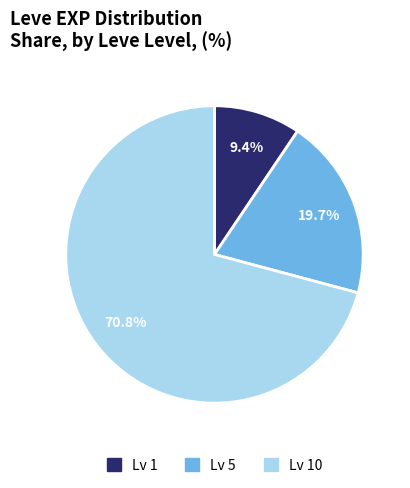

How many segments does this pie chart have?

3